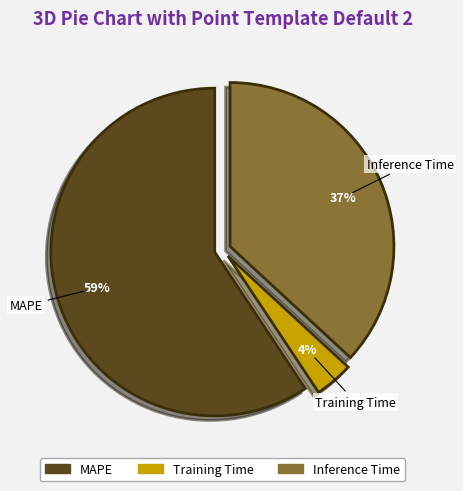

Count the number of slices in the pie.

3